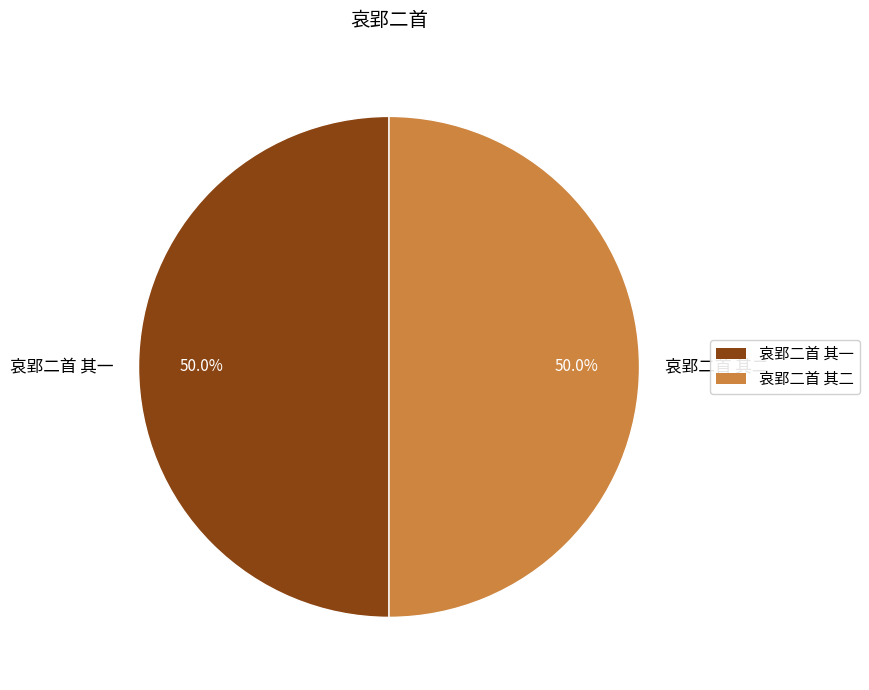

To the nearest percent, what percentage of the pie is 哀郢二首 其一?

50%